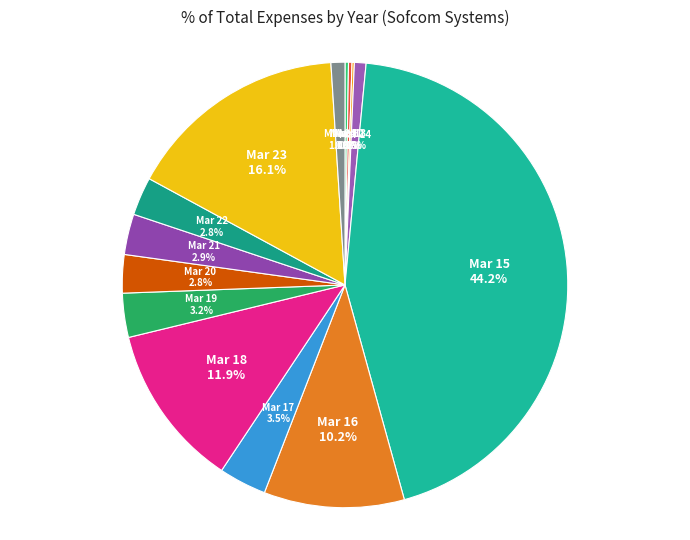

Which has a higher value, Mar 21 or Mar 14?

Mar 21